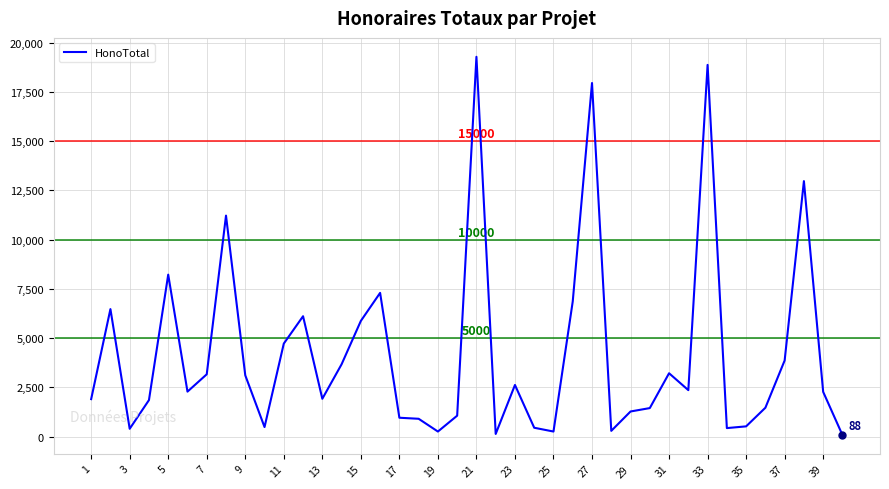

What is the maximum value shown in the chart?

19275.0